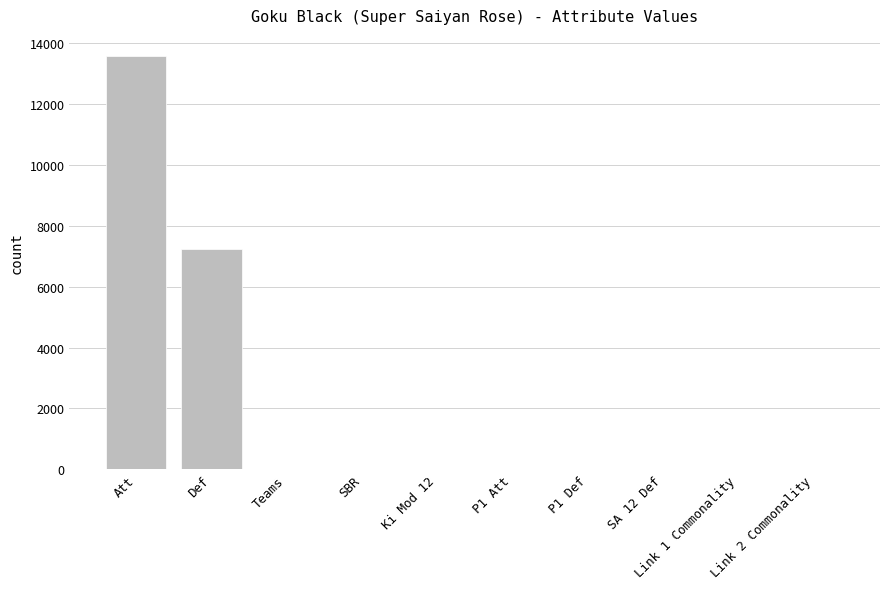

At which label is the value closest to 6786?

Def